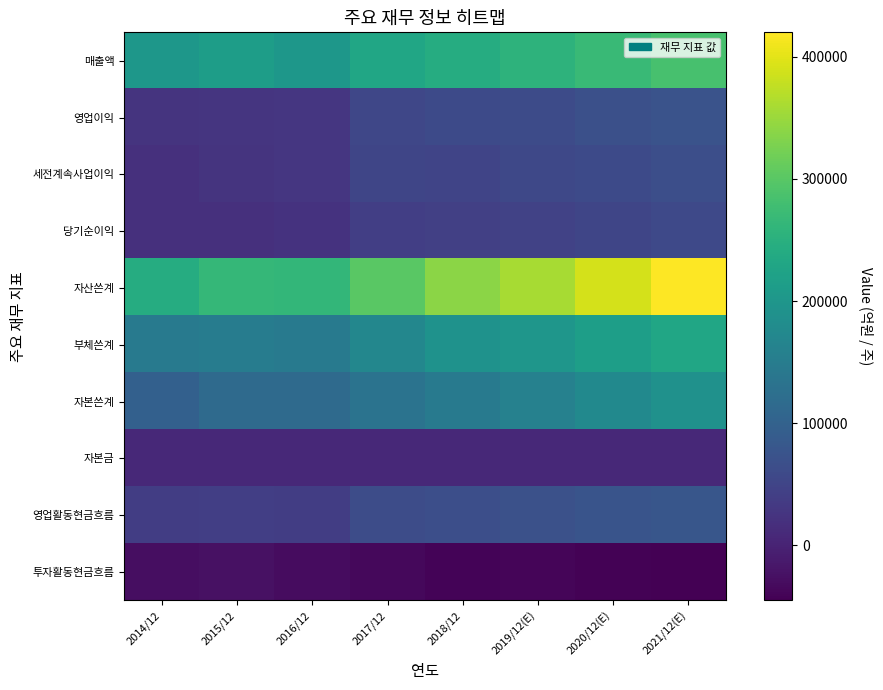

Reading right to left, what are all the values shown in this chart?

매출액: 2021/12(E)=285000	2020/12(E)=270000	2019/12(E)=255000	2018/12=243771	2017/12=230365	2016/12=201867	2015/12=213147	2014/12=201464
영업이익: 2021/12(E)=74000	2020/12(E)=68000	2019/12(E)=62000	2018/12=58887	2017/12=53645	2016/12=29241	2015/12=26413	2014/12=25029
세전계속사업이익: 2021/12(E)=66000	2020/12(E)=60000	2019/12(E)=55000	2018/12=50243	2017/12=52012	2016/12=29045	2015/12=25525	2014/12=19233
당기순이익: 2021/12(E)=57000	2020/12(E)=52000	2019/12(E)=47000	2018/12=43891	2017/12=42186	2016/12=22726	2015/12=19060	2014/12=18695
자산쓴계: 2021/12(E)=420000	2020/12(E)=390000	2019/12(E)=360000	2018/12=339357	2017/12=301752	2016/12=262174	2015/12=265385	2014/12=242179
부체쓴계: 2021/12(E)=230000	2020/12(E)=215000	2019/12(E)=200000	2018/12=192490	2017/12=170460	2016/12=145920	2015/12=150011	2014/12=145022
자본쓴계: 2021/12(E)=190000	2020/12(E)=175000	2019/12(E)=160000	2018/12=146867	2017/12=131292	2016/12=116254	2015/12=115374	2014/12=97157
자본금: 2021/12(E)=8975	2020/12(E)=8975	2019/12(E)=8975	2018/12=8975	2017/12=8975	2016/12=8975	2015/12=8975	2014/12=8975
영업활동현금흐름: 2021/12(E)=80000	2020/12(E)=75000	2019/12(E)=70000	2018/12=67031	2017/12=62190	2016/12=38920	2015/12=41840	2014/12=39539
투자활동현금흐름: 2021/12(E)=-45000	2020/12(E)=-42000	2019/12(E)=-38000	2018/12=-40012	2017/12=-35210	2016/12=-28934	2015/12=-25012	2014/12=-27453